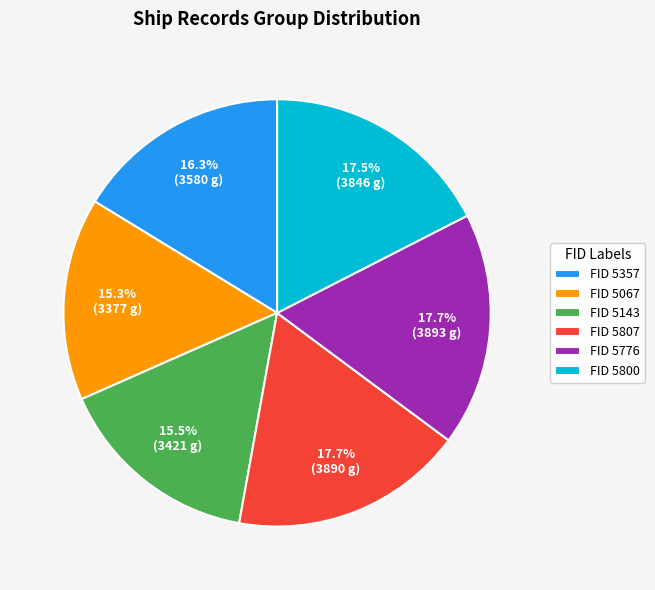

Which has a higher value, FID 5776 or FID 5143?

FID 5776